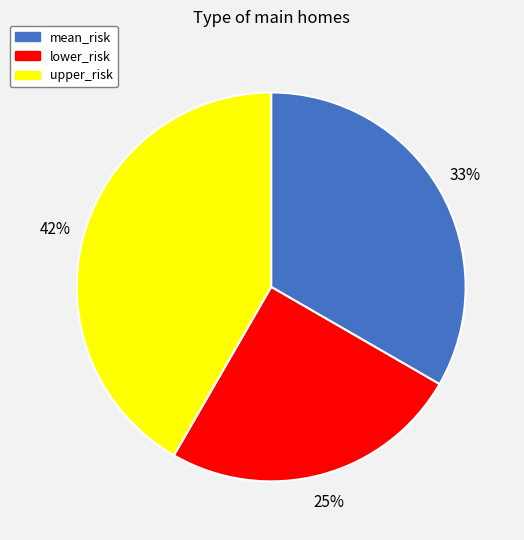

Approximately how many times larger is the value at lower_risk compared to mean_risk?

0.8